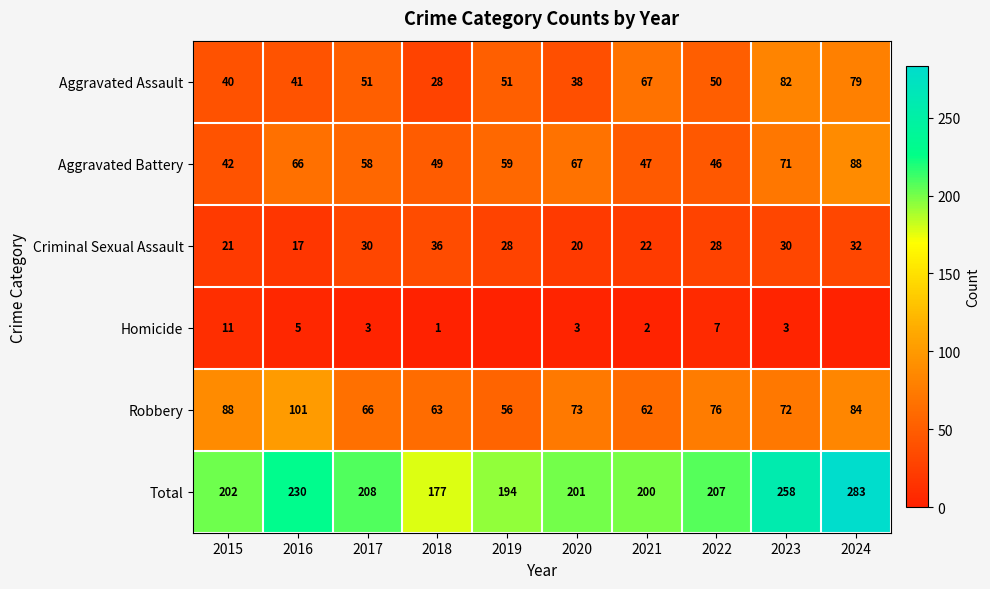

At which category is the sum across all series the highest?

2024